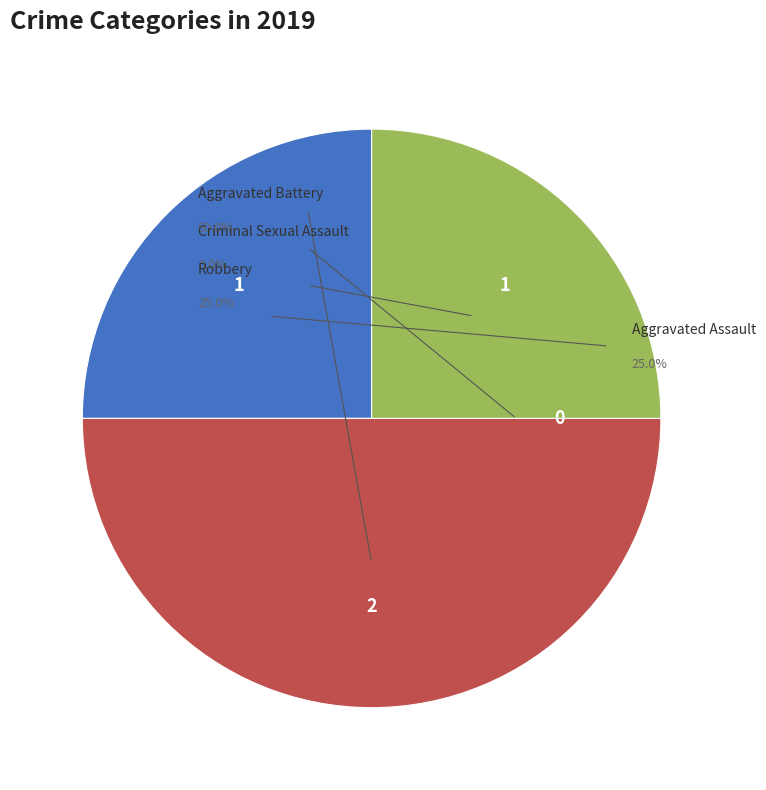

Rank the categories by value from lowest to highest.

Criminal Sexual Assault, Aggravated Assault, Robbery, Aggravated Battery